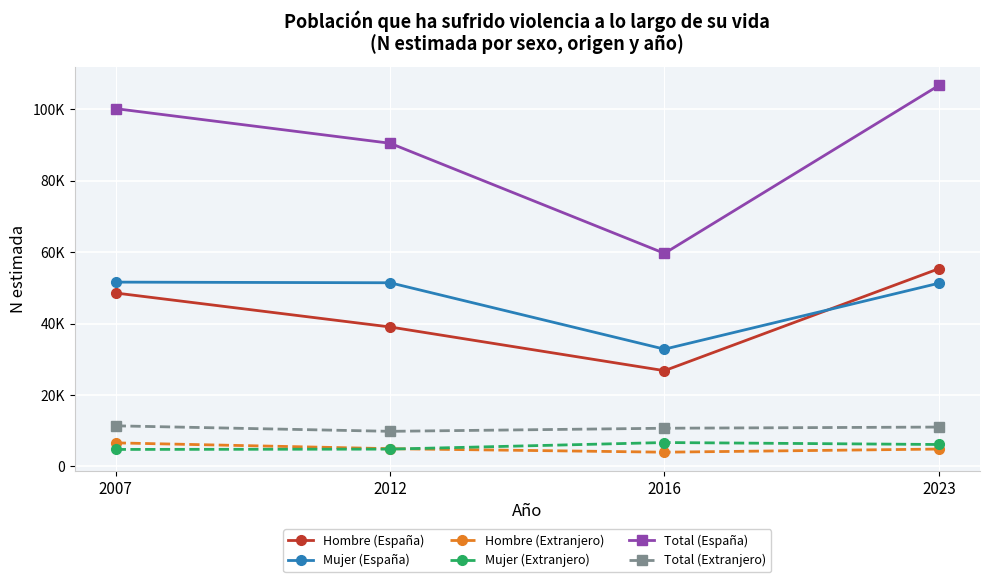

Reading left to right, transcribe all the data shown in this chart.

Hombre (España): 48535	39032	26804	55330
Mujer (España): 51581	51402	32822	51274
Hombre (Extranjero): 6606	4980	4000	4876
Mujer (Extranjero): 4770	4858	6702	6153
Total (España): 100116	90434	59625	106604
Total (Extranjero): 11376	9838	10701	11029